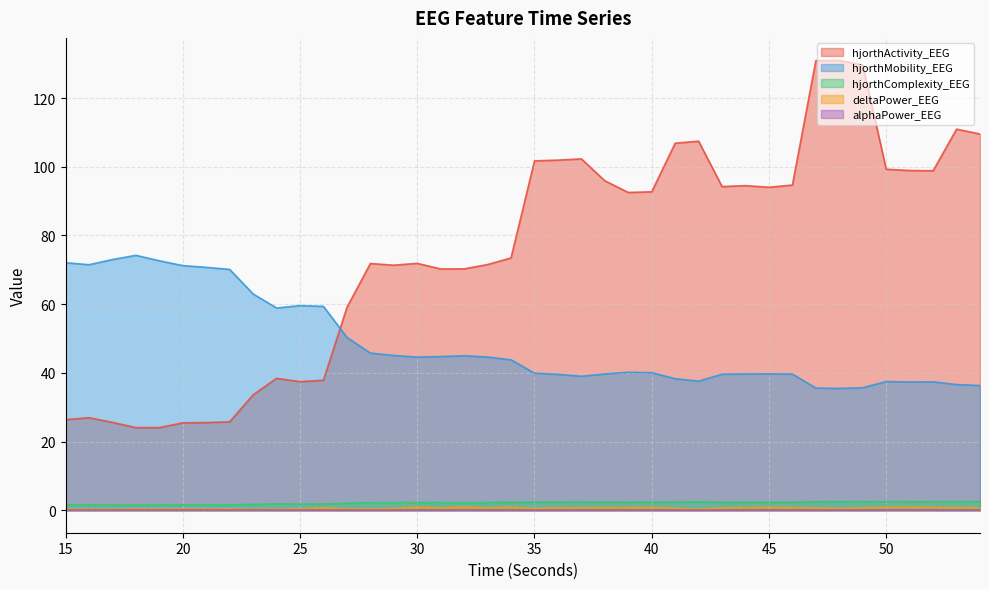

Which label corresponds to the largest value in the chart?

48